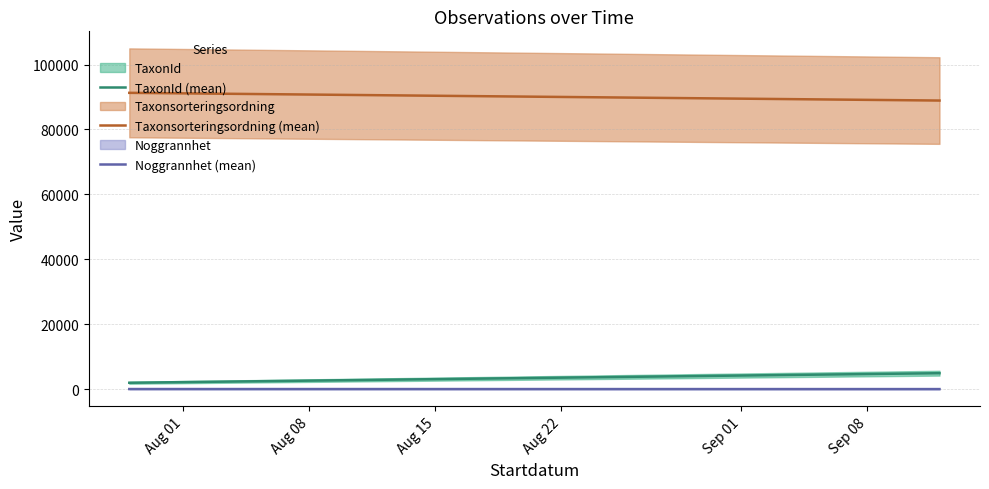

What are all the series names shown in the legend?

TaxonId (mean), Taxonsorteringsordning (mean), Noggrannhet (mean)